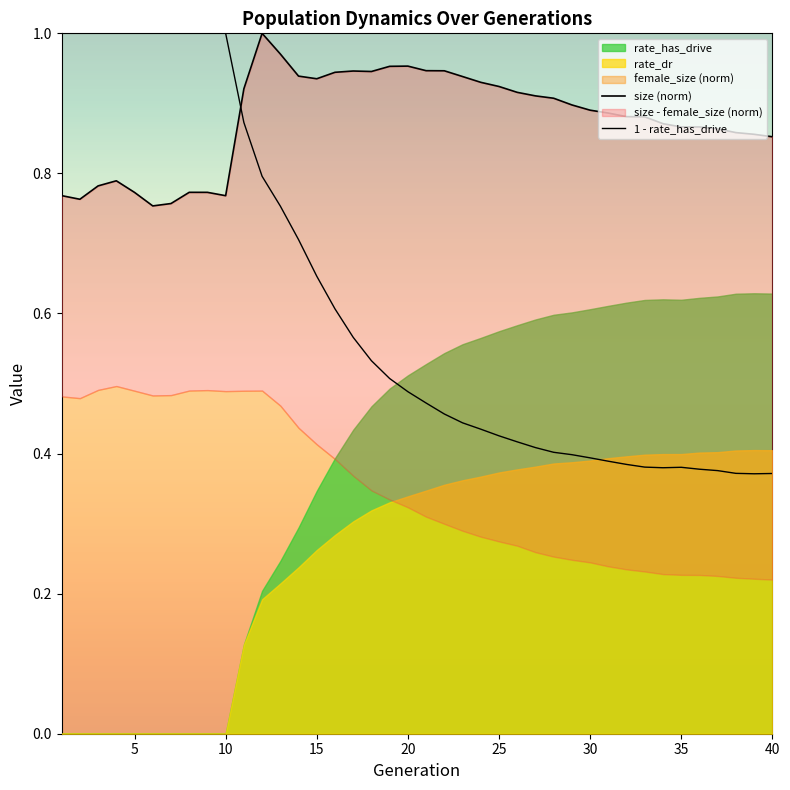

Does the chart have visible grid lines?

No